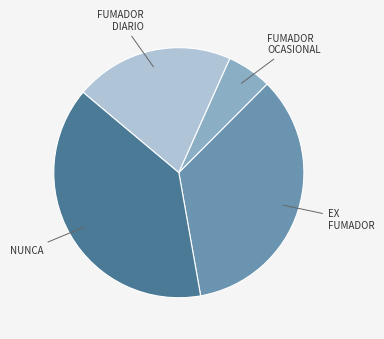

Is there a majority slice in this chart?

No